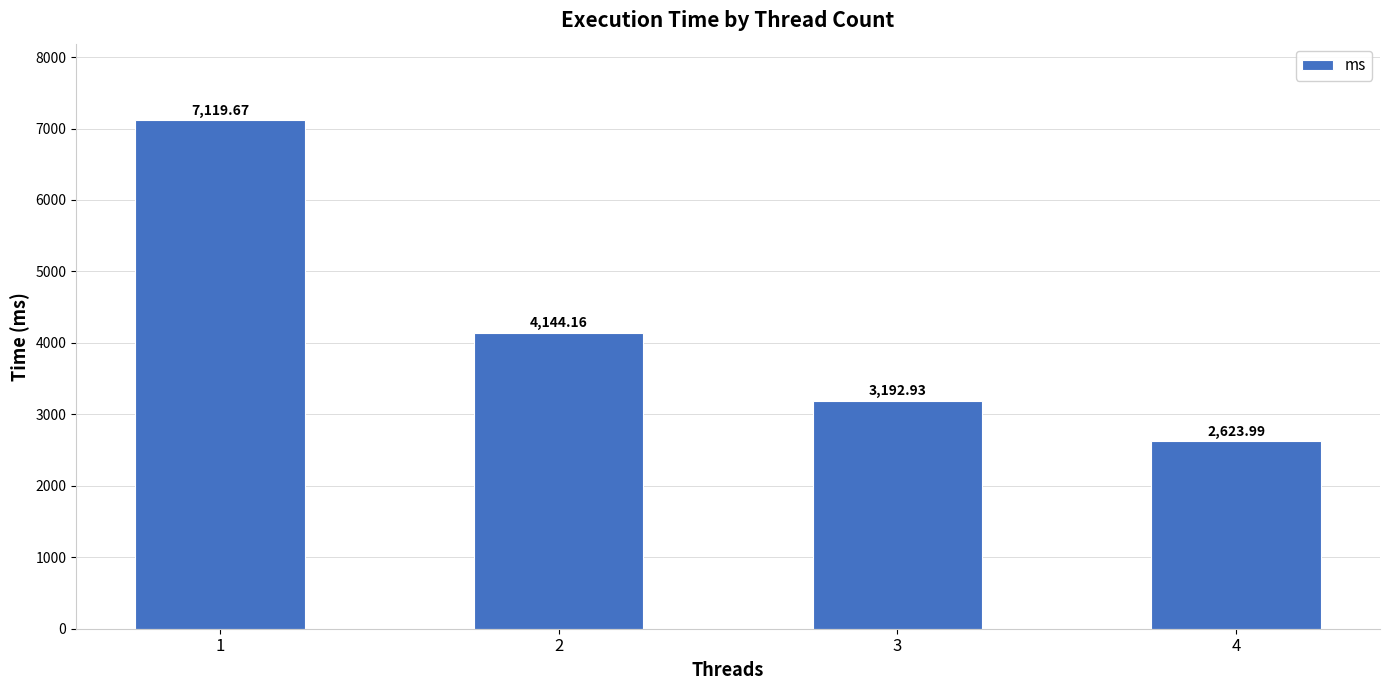

Rank the categories by value from lowest to highest.

4, 3, 2, 1